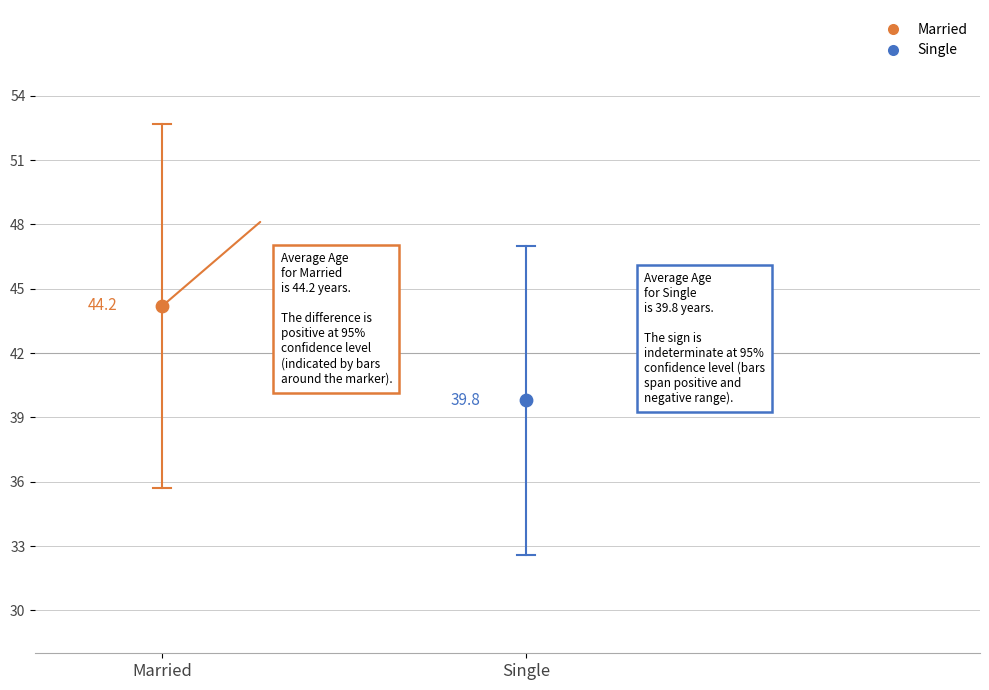

Which series contains the lowest Y value?

Single